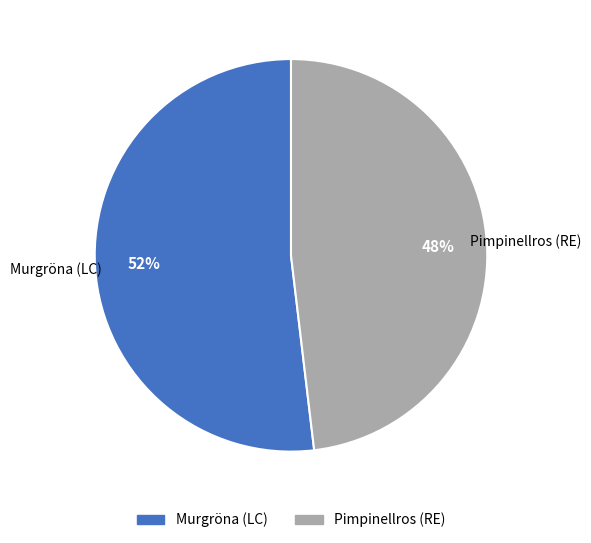

To the nearest percent, what percentage of the pie is Pimpinellros (RE)?

48%